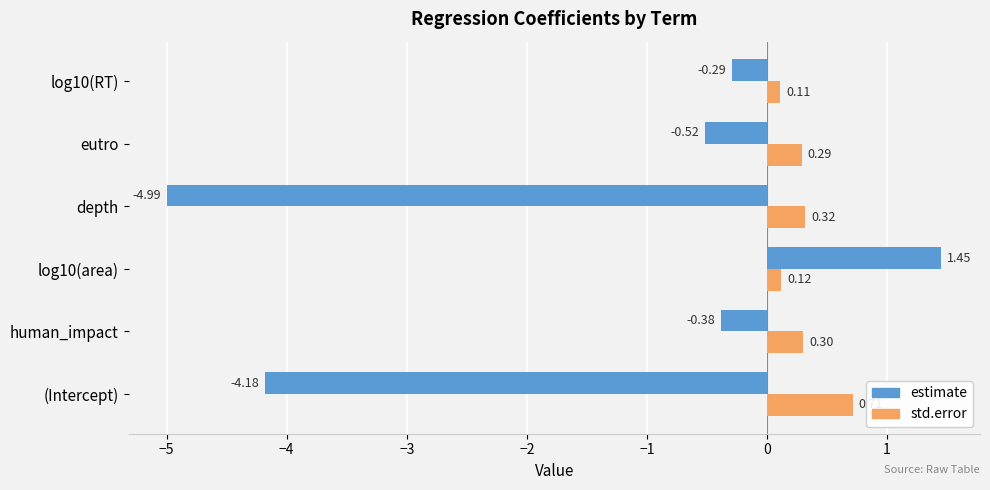

At how many categories does at least one series exceed 0?

6